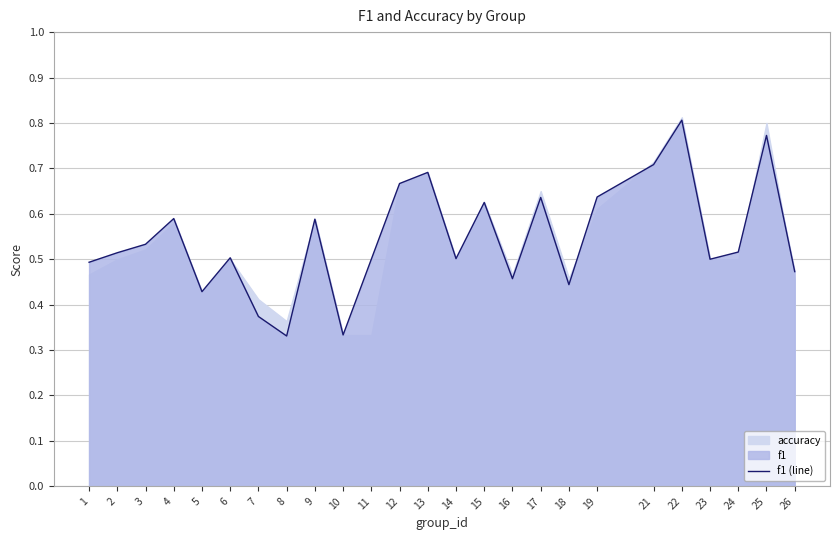

Which category has the lowest value across all series?

8